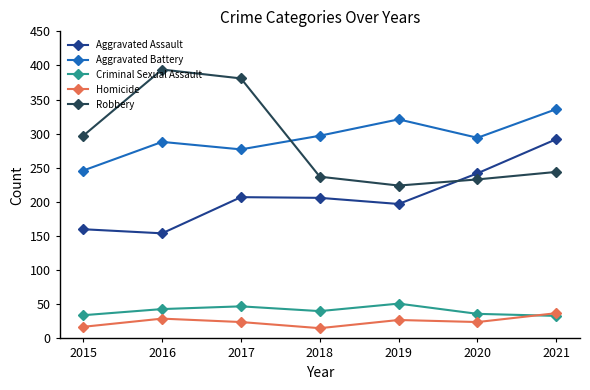

True or false: Homicide and Aggravated Battery cross at least once.

False